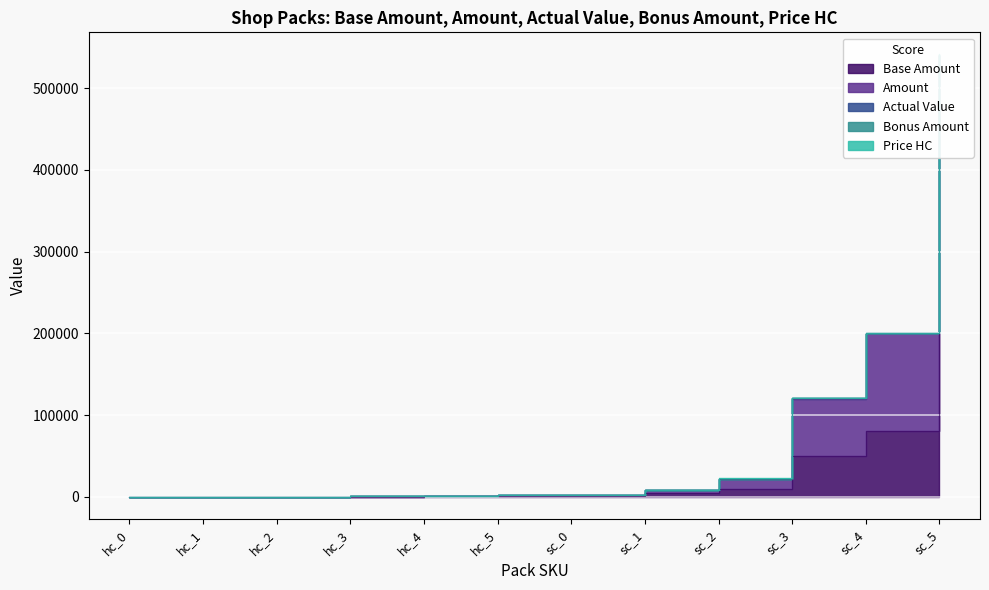

True or false: Price HC has more than 0 interior local peaks.

False